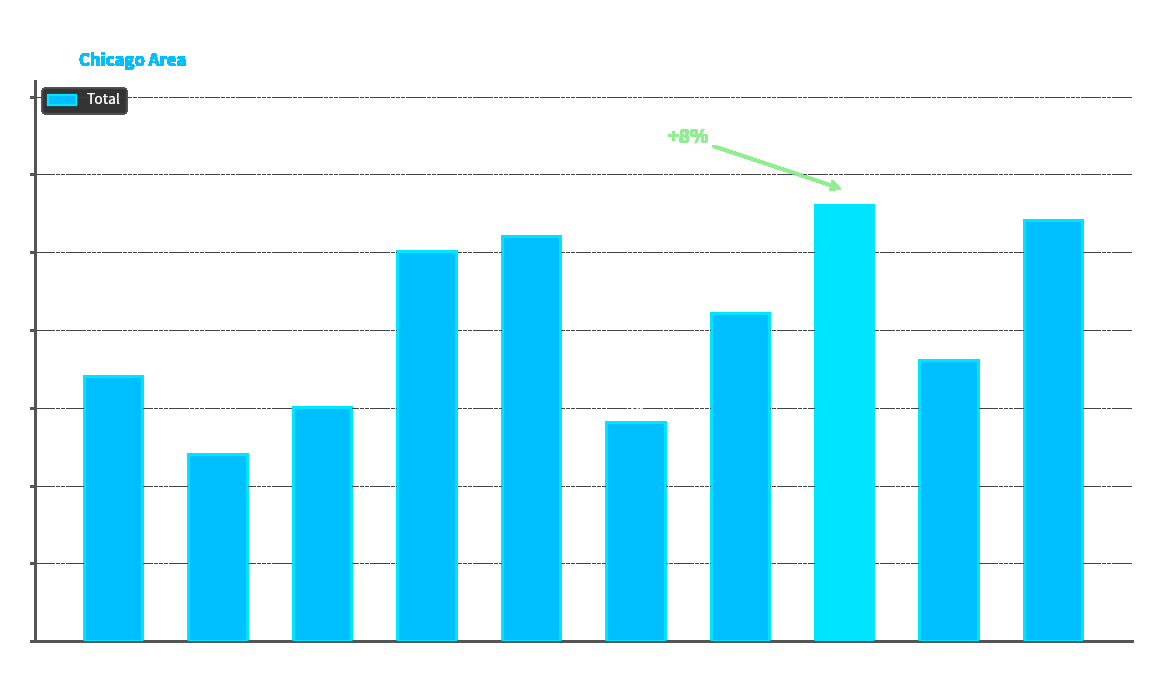

Which label corresponds to the smallest value in the chart?

2016